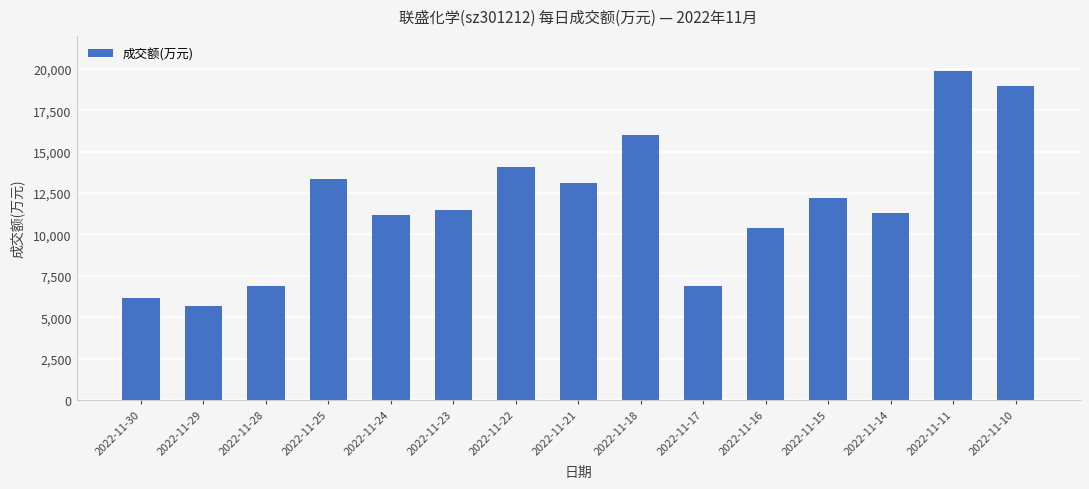

Approximately how many times larger is the value at 2022-11-11 compared to 2022-11-29?

3.5